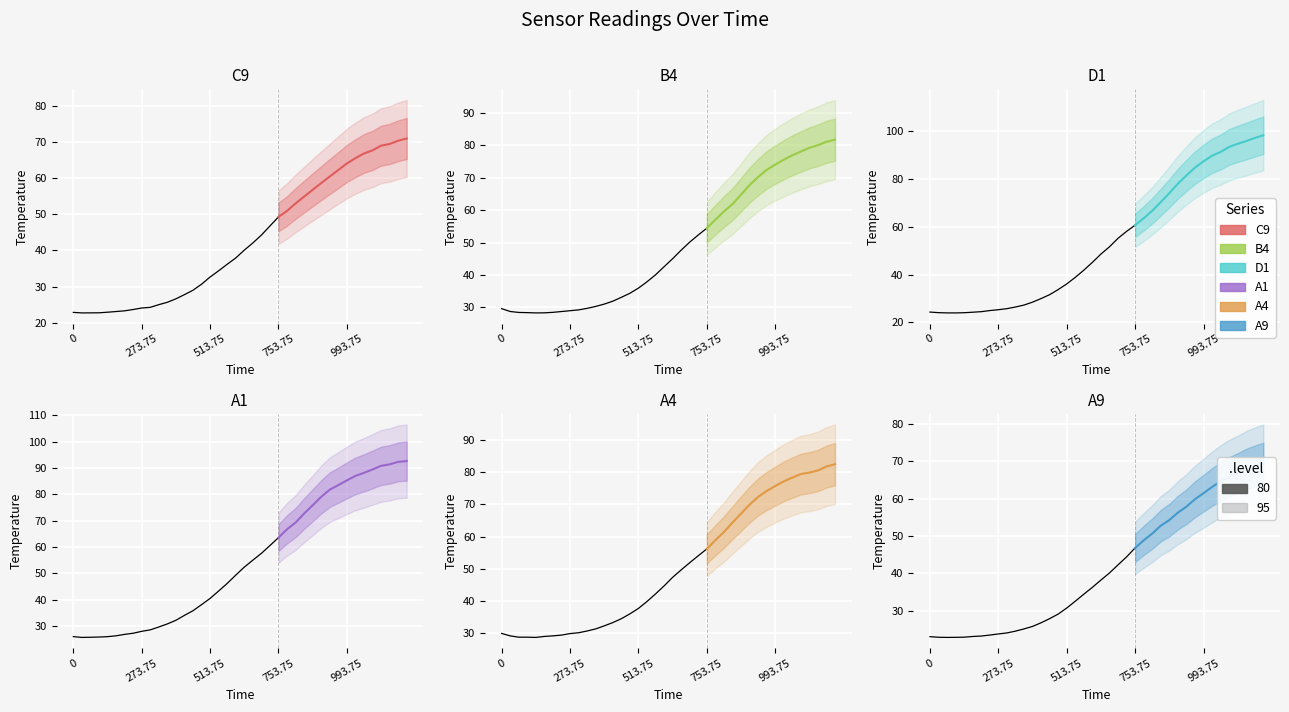

Reading right to left, transcribe all the data shown in this chart.

C9: 70.9	70.3	69.4	68.9	67.6	66.8	65.5	64.0	62.2	60.4	58.6	56.8	54.9	53.0	50.9	49.3
B4: 81.8	81.1	80.1	79.3	78.1	77.0	75.6	74.1	72.4	70.2	67.8	64.8	61.9	59.6	57.0	54.4
D1: 98.4	97.3	96.0	94.8	93.5	91.4	89.9	87.5	84.9	81.6	78.1	74.2	70.4	66.8	63.7	60.7
A1: 92.6	92.3	91.4	90.8	89.5	88.2	87.0	85.3	83.5	81.8	79.1	75.8	72.7	69.3	66.7	63.6
A4: 82.5	81.8	80.6	79.9	79.5	78.4	77.2	75.7	74.2	72.4	69.9	67.1	64.4	61.4	58.9	56.2
A9: 69.4	68.7	67.9	66.8	65.9	64.6	63.1	61.5	59.8	57.9	56.3	54.3	52.8	50.6	48.8	46.8